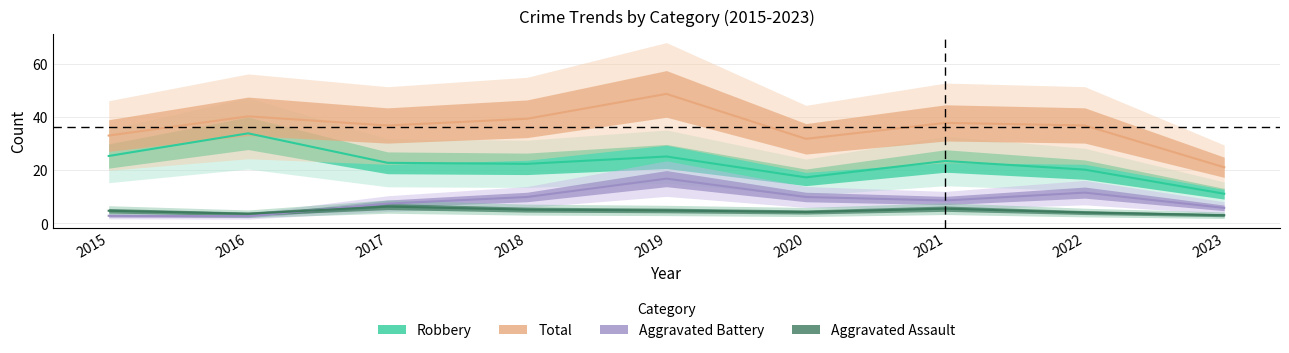

What is the total value across all series at 2022?

72.8